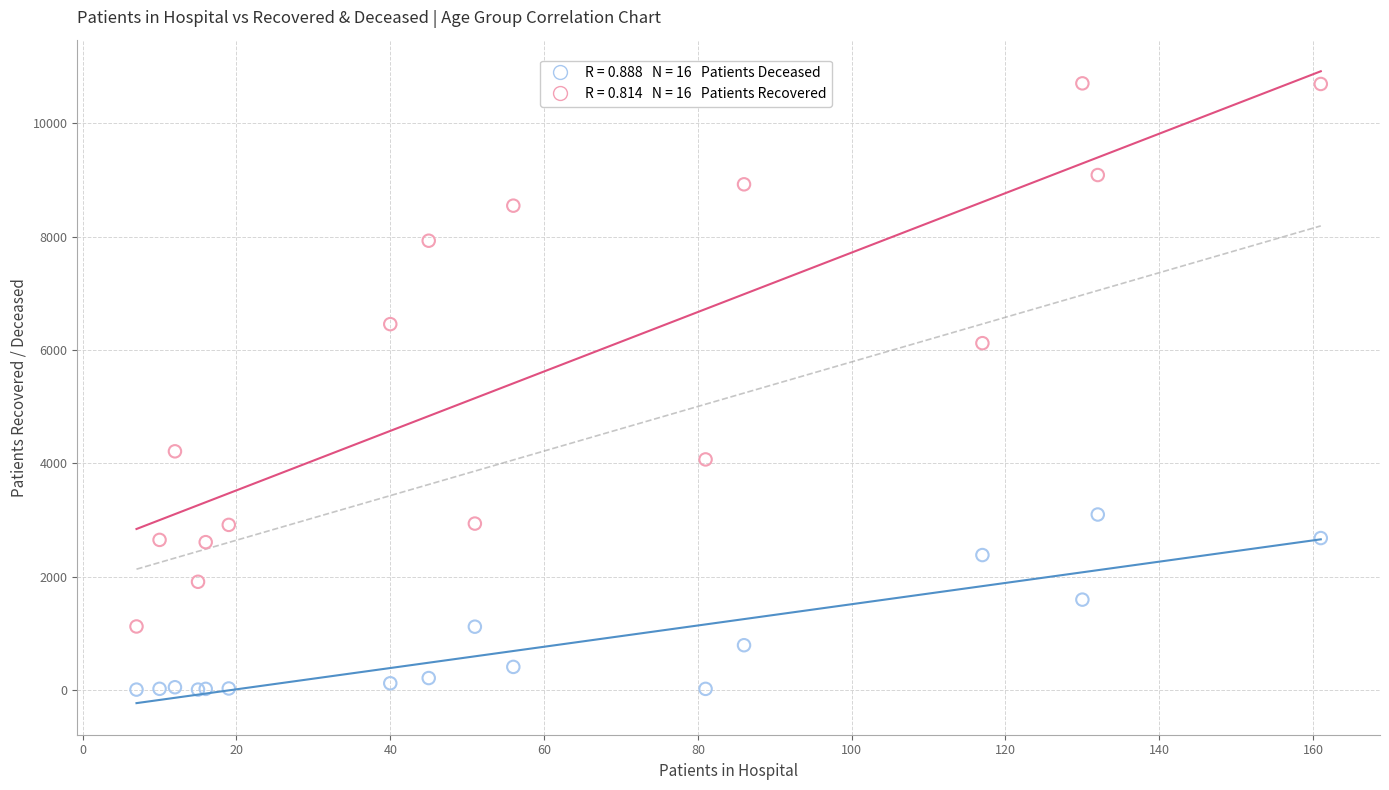

Across all series, what Y value is closest to 5356?

6121